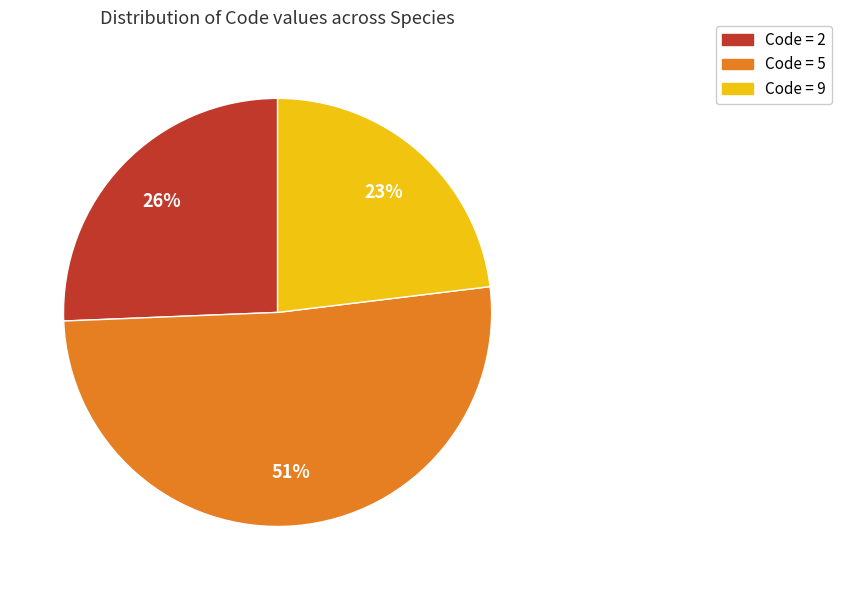

Which has a higher value, Code = 9 or Code = 2?

Code = 2